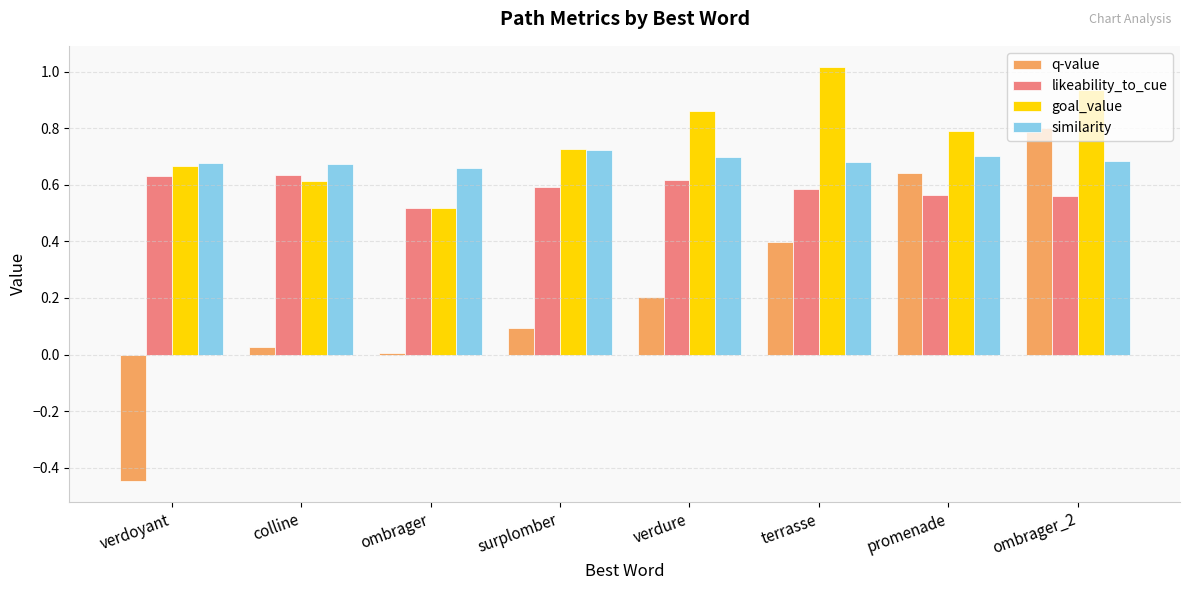

Count the number of data series in this chart.

4